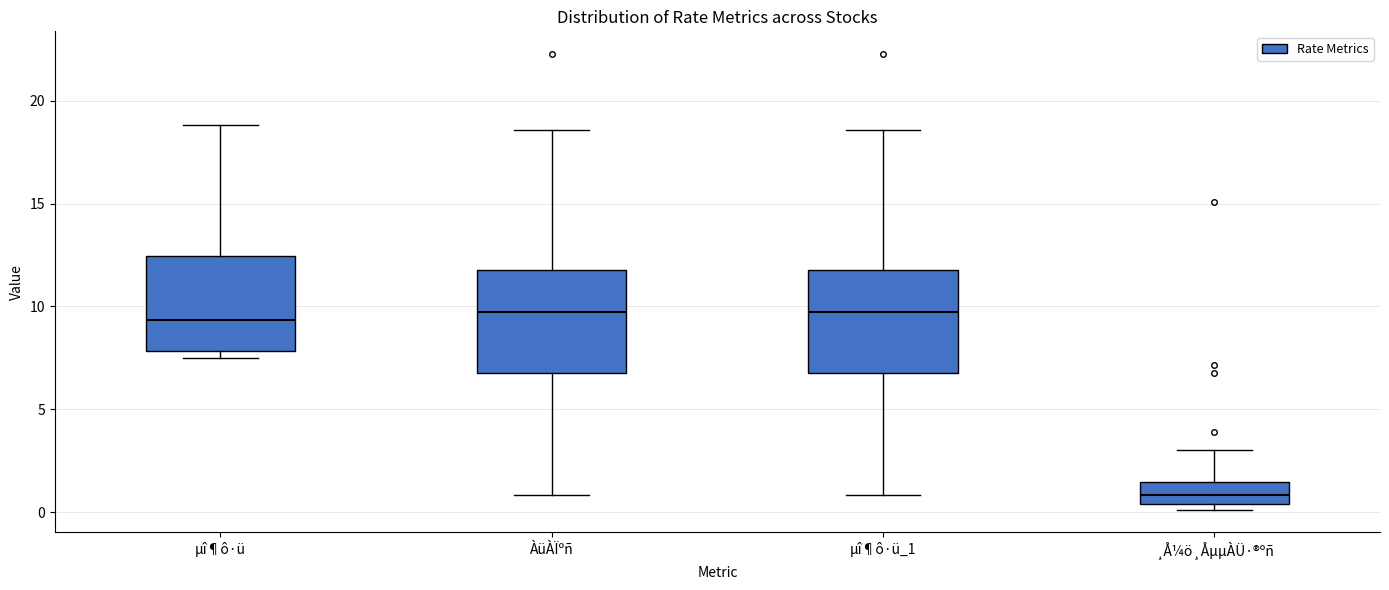

Reading left to right, read every box against the y-axis: the position of its median line, the range the box covers, and the ends of its whiskers. The values are not printed on the chart, so give them approximately, as read against the axis.

µî¶ô·ü: median 9.5, box 8.0 to 12.5, whiskers 7.5 to 19.0
ÀüÀÏºñ: median 9.5, box 7.0 to 12.0, whiskers 1.0 to 18.5
µî¶ô·ü_1: median 9.5, box 7.0 to 12.0, whiskers 1.0 to 18.5
¸Å¼ö¸ÅµµÀÜ·®ºñ: median 1.0, box 0.5 to 1.5, whiskers 0.0 to 3.0